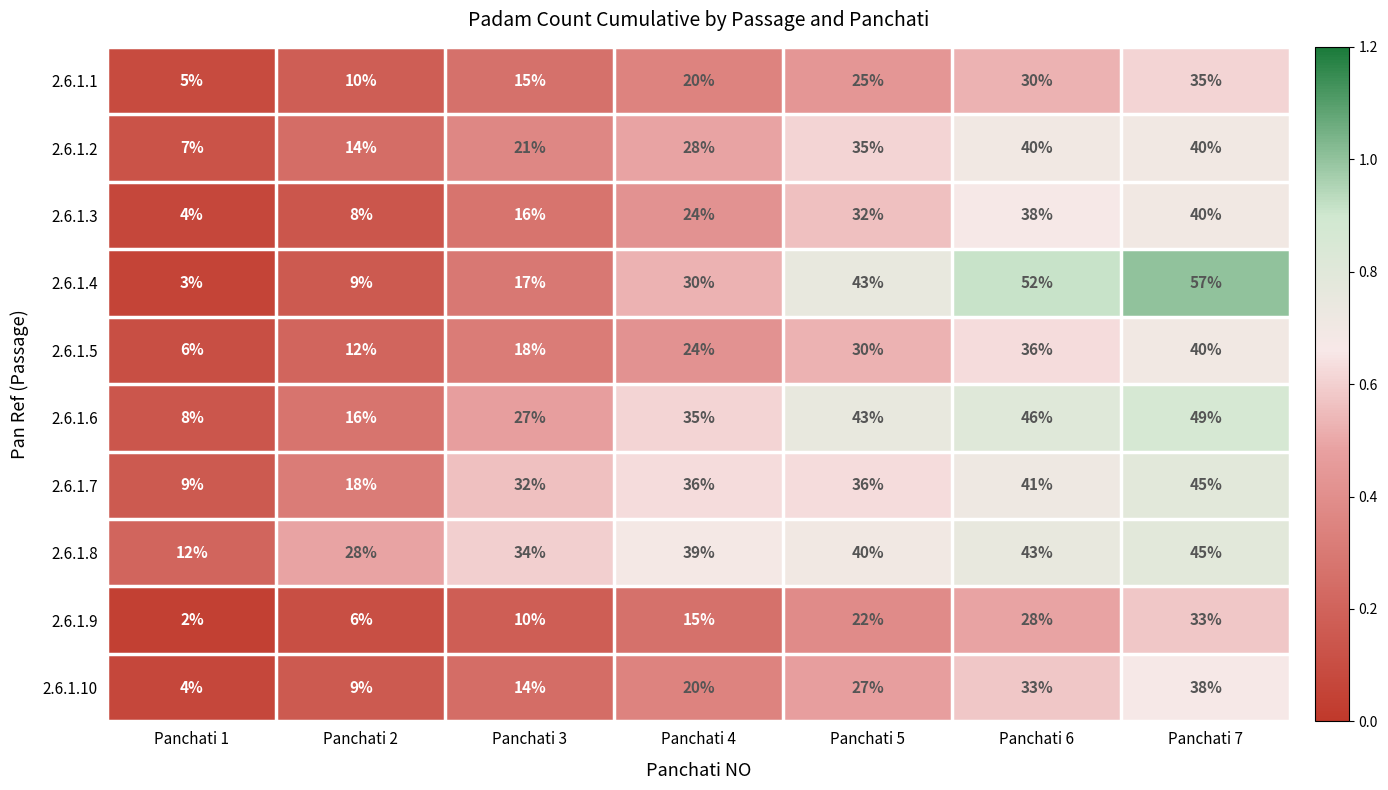

True or false: 2.6.1.7 has a value of 36 at Panchati 5.

True